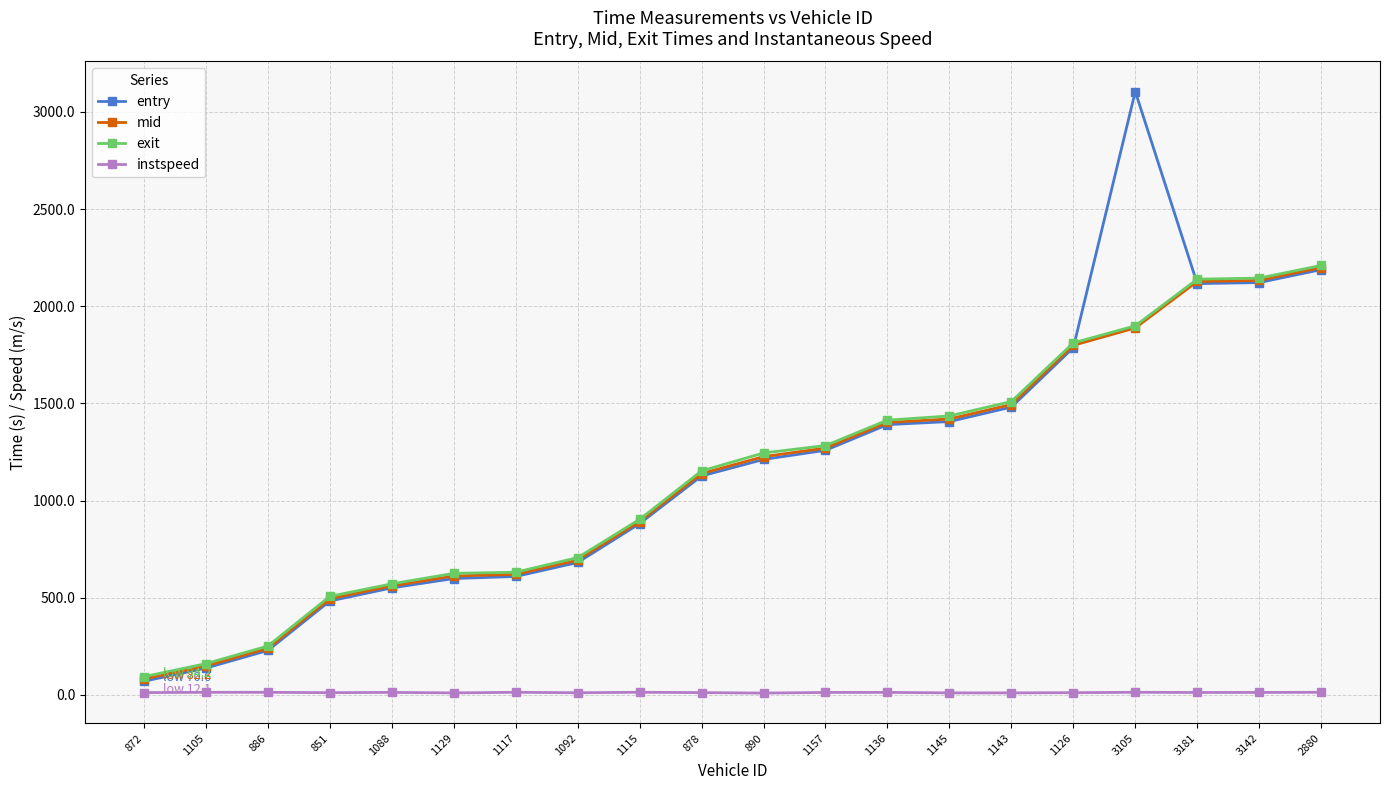

Where is exit nearest to the value 1152?

878